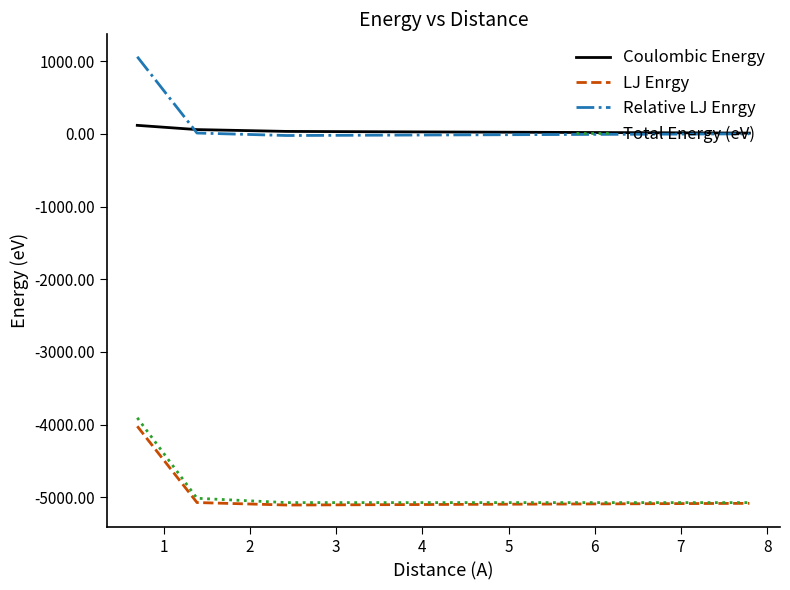

How many lines are shown in the chart?

4